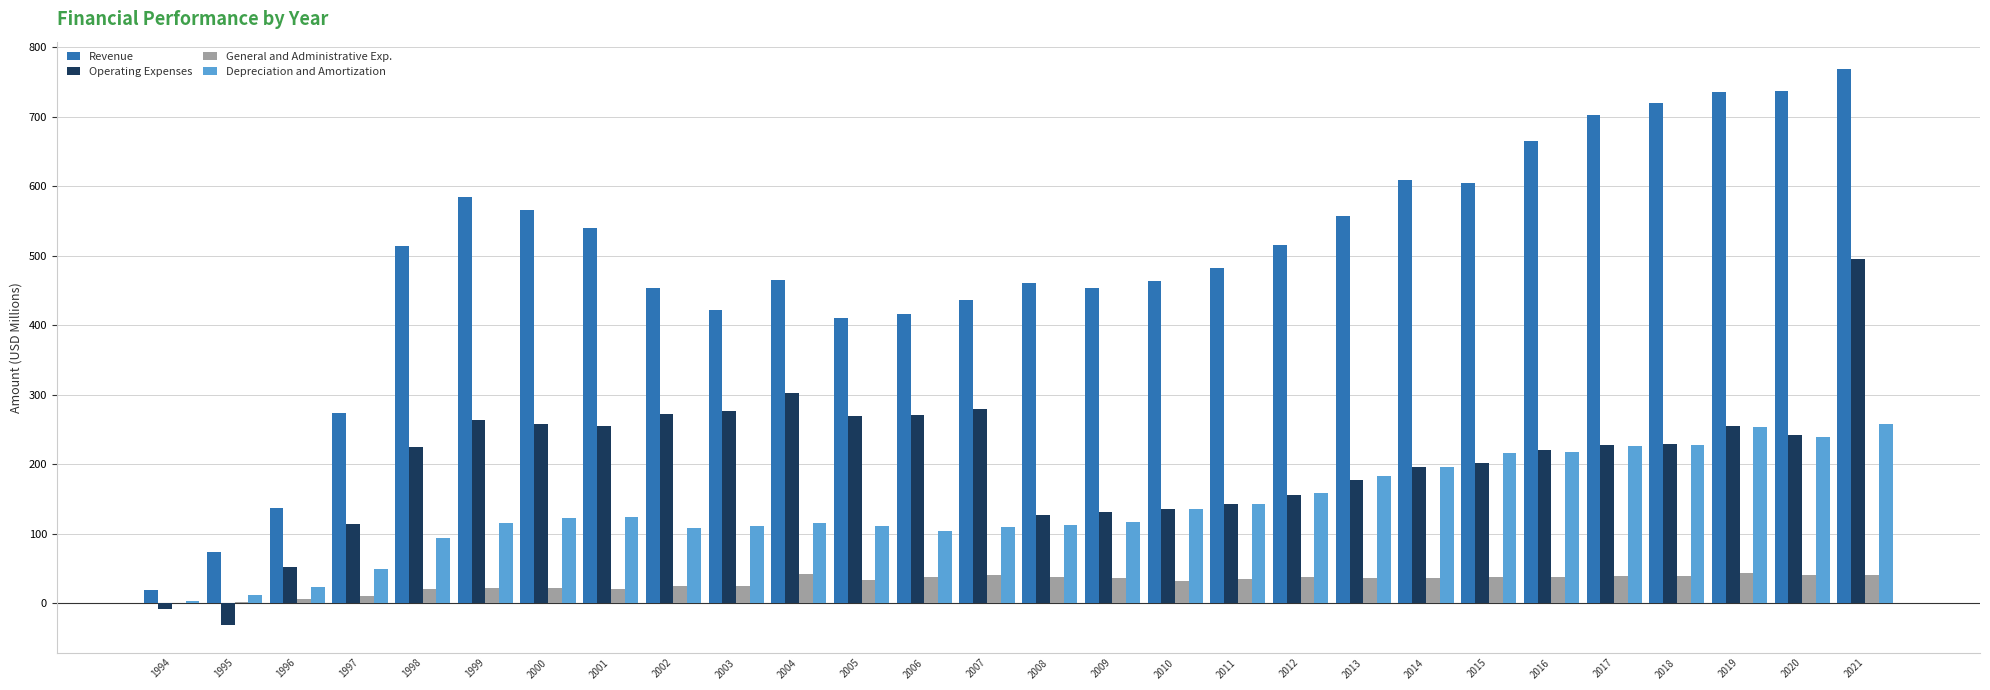

The Depreciation and Amortization series shows 54.4 at 2016. True or false?

False